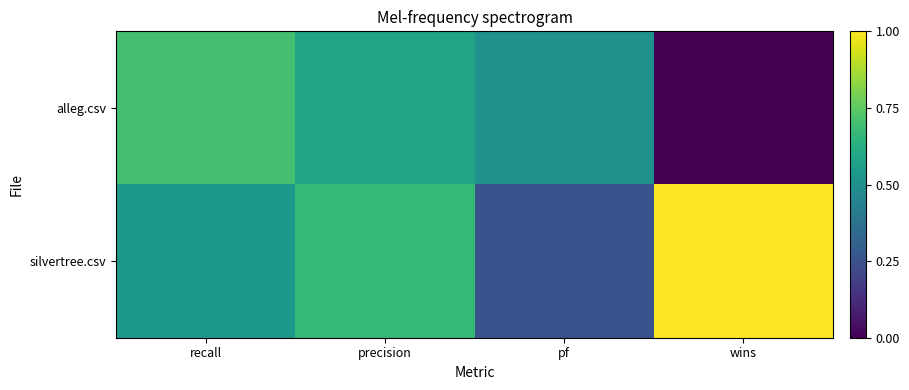

Reading right to left, what are all the values shown in this chart?

alleg.csv: wins=0.0	pf=0.5	precision=0.6	recall=0.7
silvertree.csv: wins=1.0	pf=0.2	precision=0.7	recall=0.5